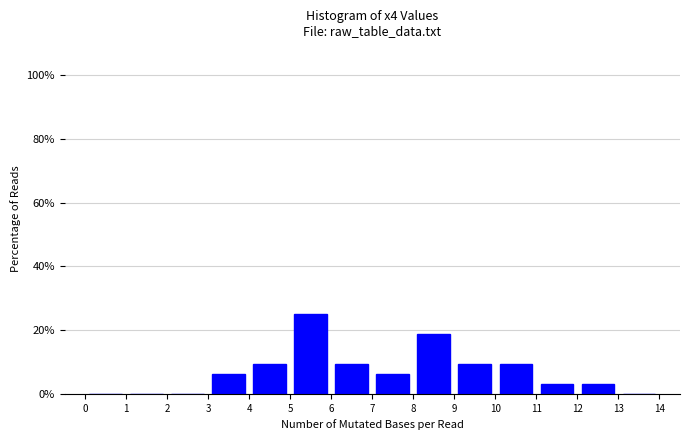

Reading left to right, transcribe this chart: for each bar, give the range it covers on the x-axis and its height. The values are not printed on the chart, so give them approximately, as read against the axis.

0 to 1: 0
1 to 2: 0
2 to 3: 0
3 to 4: 6
4 to 5: 10
5 to 6: 26
6 to 7: 10
7 to 8: 6
8 to 9: 18
9 to 10: 10
10 to 11: 10
11 to 12: 4
12 to 13: 4
13 to 14: 0